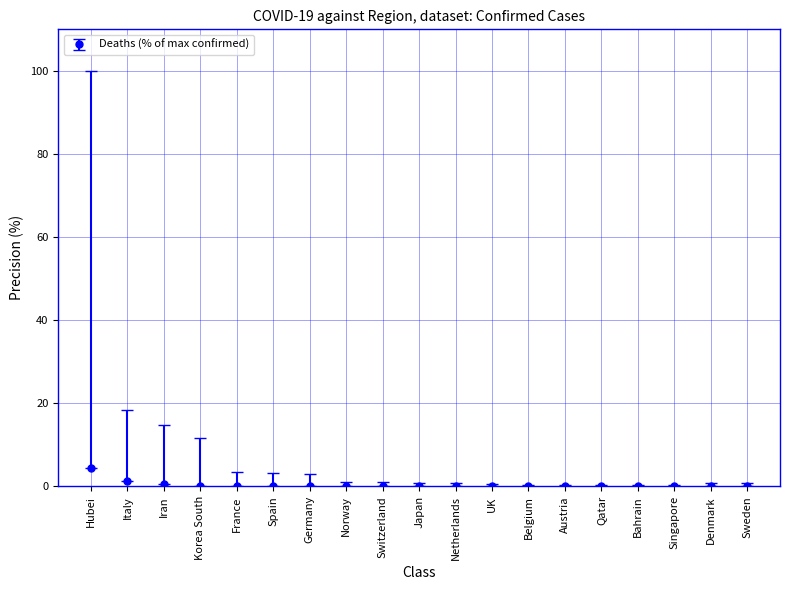

True or false: the data has more than 0 interior local peaks.

True